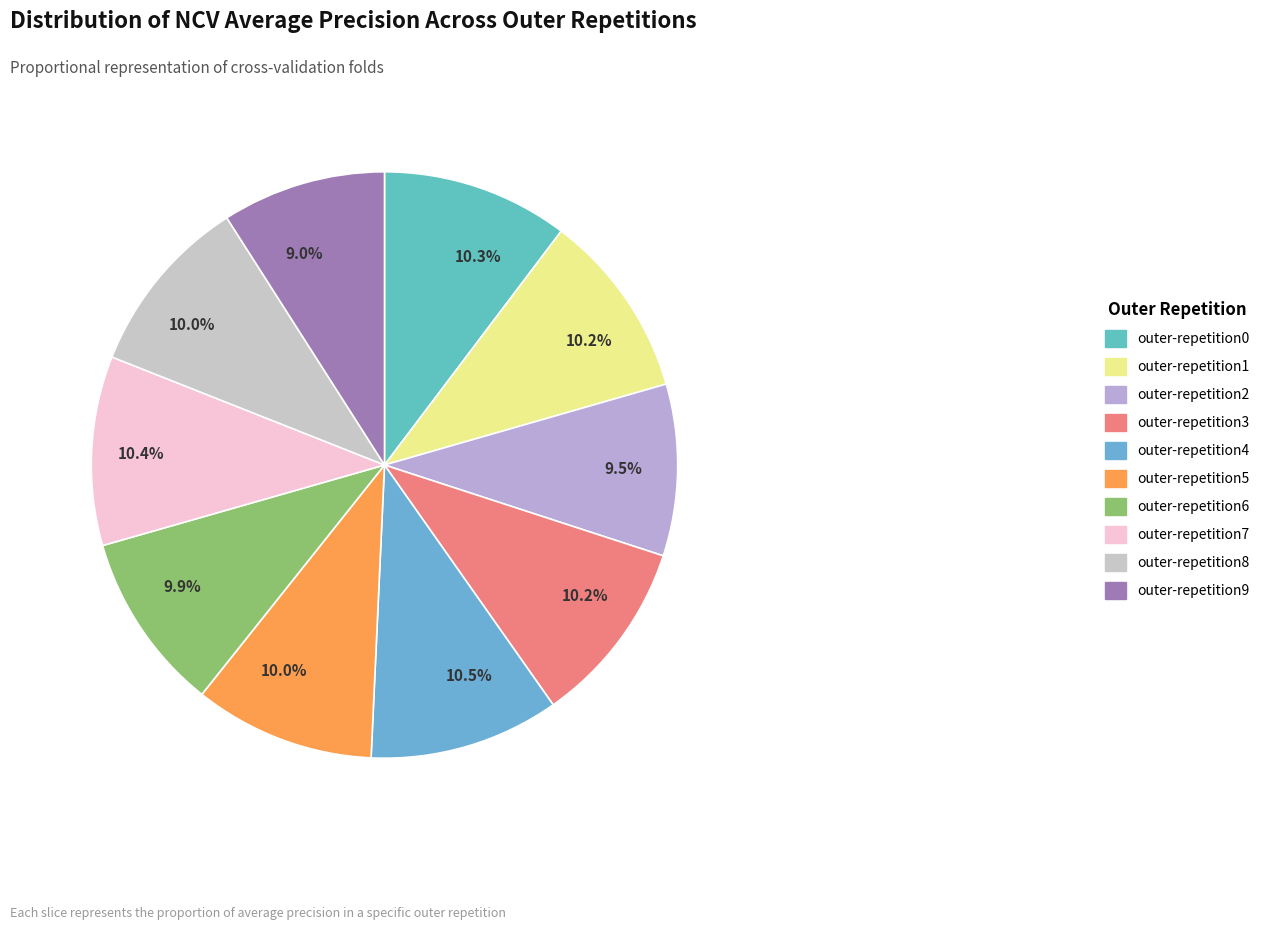

How many segments does this pie chart have?

10